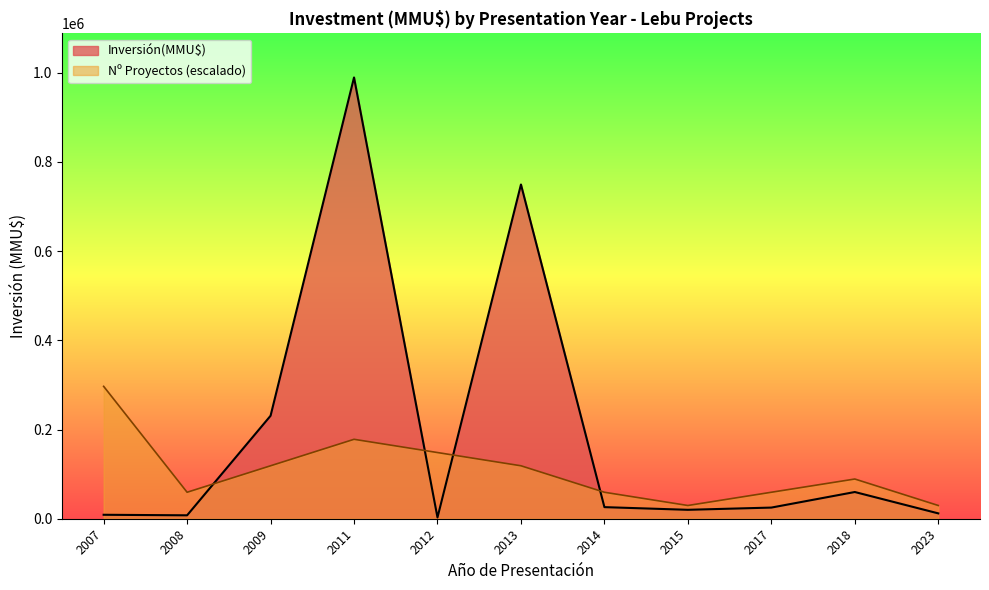

At which category is the sum across all series the highest?

2011